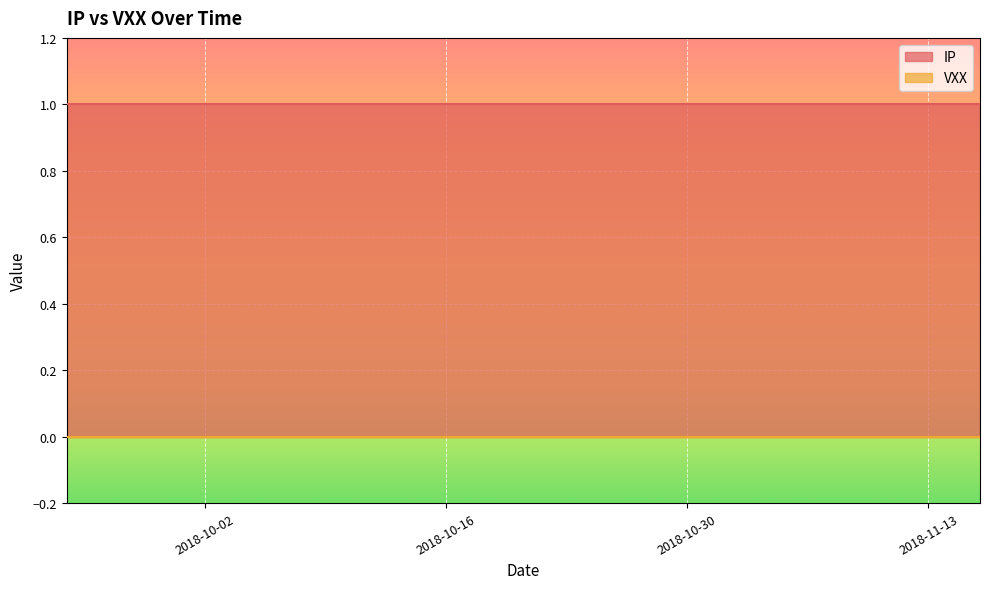

Reading right to left, transcribe all the data shown in this chart.

IP: 1	1	1	1	1	1	1	1	1	1	1	1	1	1	1	1	1	1	1	1	1	1	1	1	1	1	1	1	1	1	1	1	1	1	1	1	1	1	1	1
VXX: 0	0	0	0	0	0	0	0	0	0	0	0	0	0	0	0	0	0	0	0	0	0	0	0	0	0	0	0	0	0	0	0	0	0	0	0	0	0	0	0